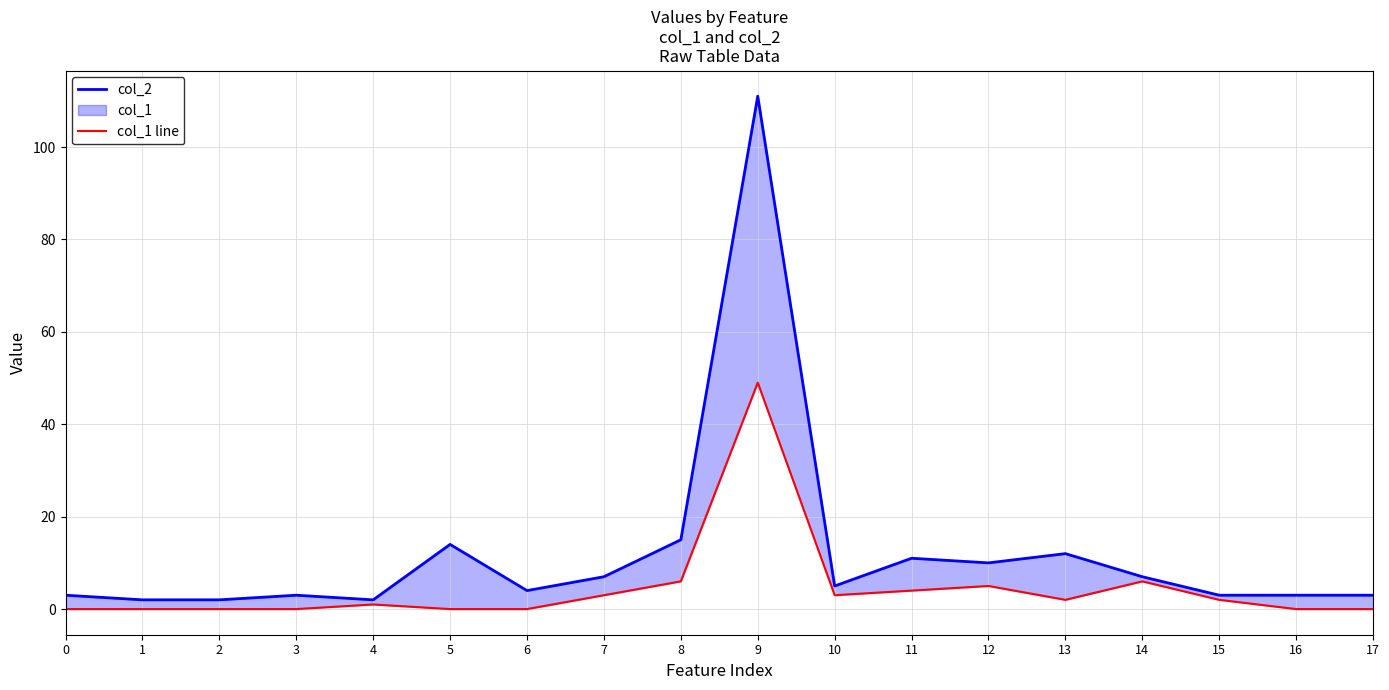

What is the total value across all series at 10?

8